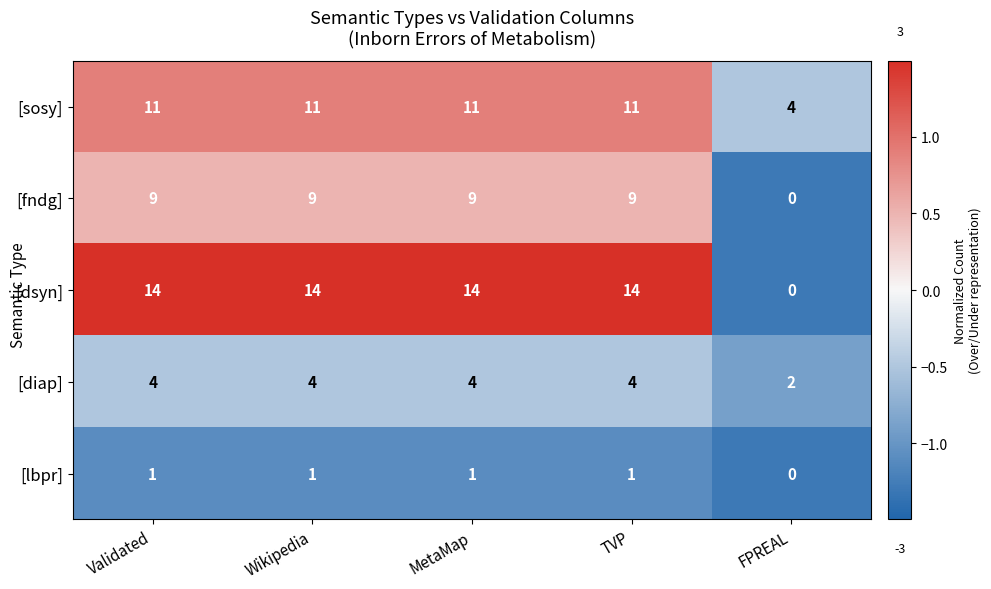

Reading left to right, what are all the values shown in this chart?

[sosy]: Validated=11	Wikipedia=11	MetaMap=11	TVP=11	FPREAL=4
[fndg]: Validated=9	Wikipedia=9	MetaMap=9	TVP=9	FPREAL=0
[dsyn]: Validated=14	Wikipedia=14	MetaMap=14	TVP=14	FPREAL=0
[diap]: Validated=4	Wikipedia=4	MetaMap=4	TVP=4	FPREAL=2
[lbpr]: Validated=1	Wikipedia=1	MetaMap=1	TVP=1	FPREAL=0